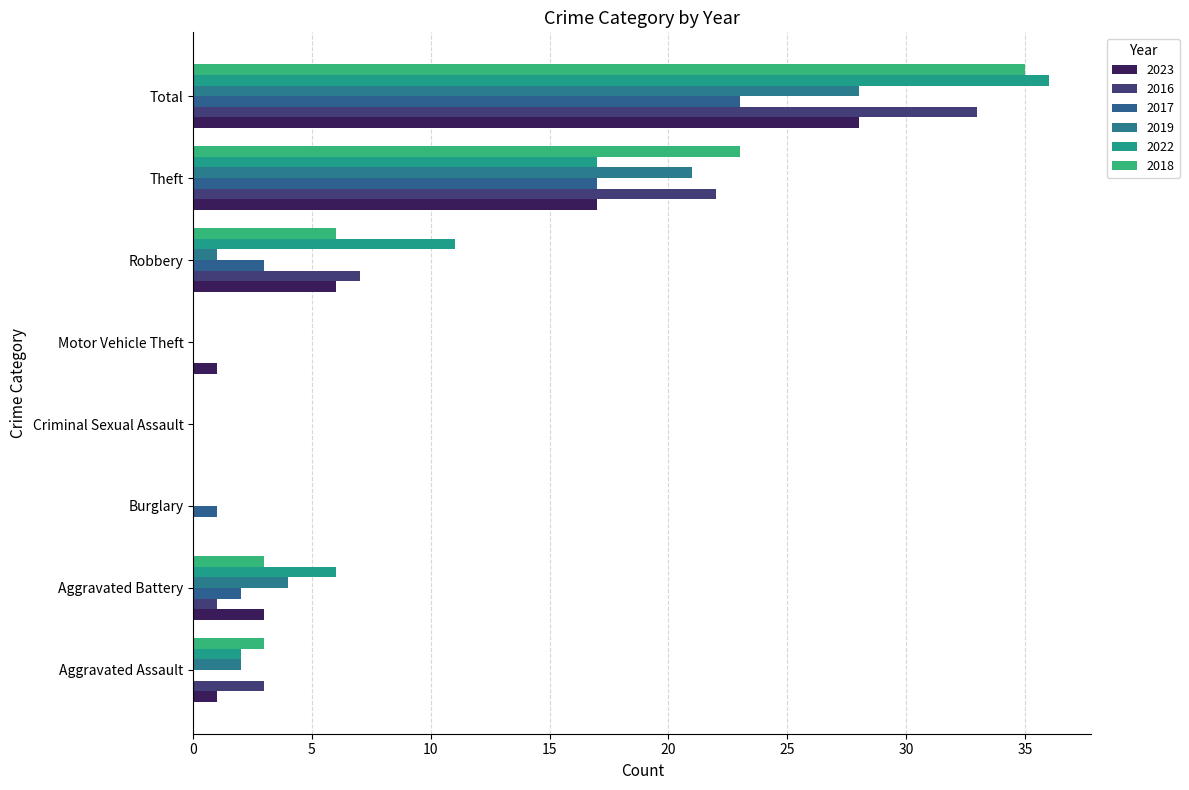

What is the average value of the 2019 series?

7